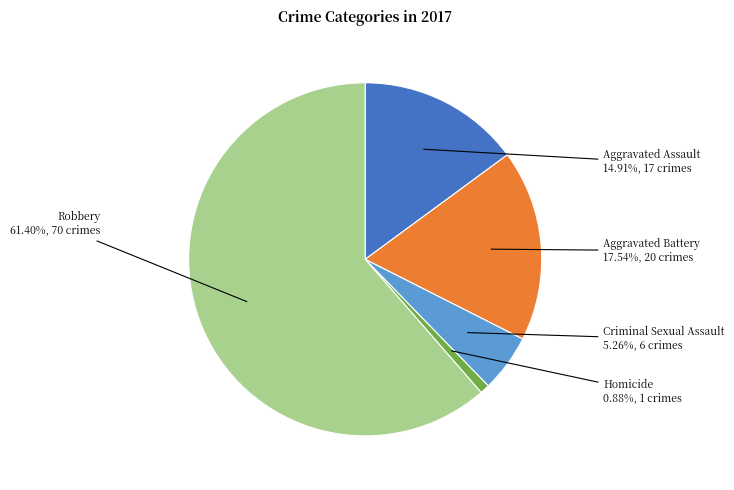

To the nearest percent, what percentage of the pie is Homicide?

1%